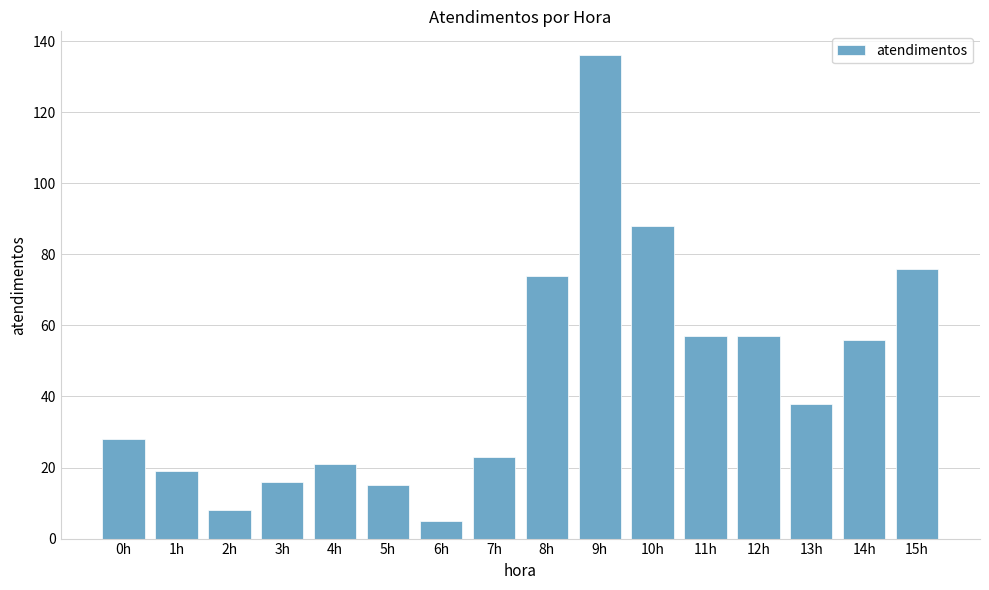

What is the ratio of the value at 6h to the value at 0h?

0.2